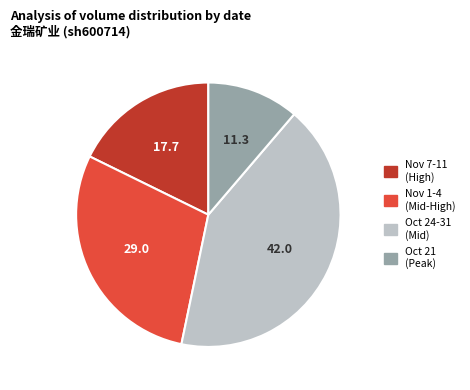

What is the ratio of the value at Oct 21 (Peak) to the value at Nov 7-11 (High)?

0.6